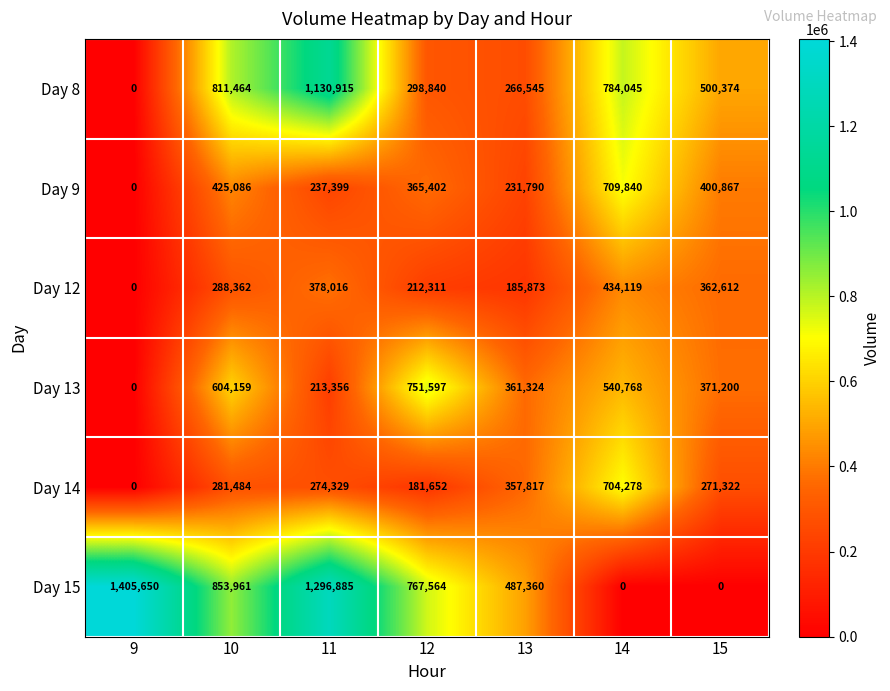

Where is Day 8 nearest to the value 565457?

15